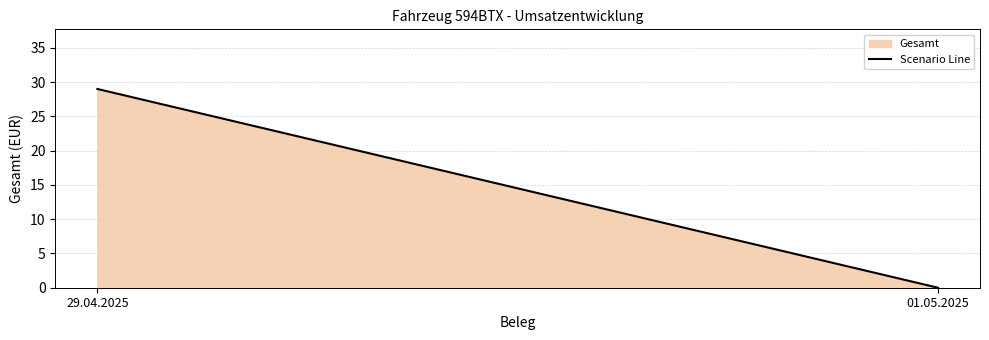

List the labels in order of value, largest first.

29.04.2025, 01.05.2025